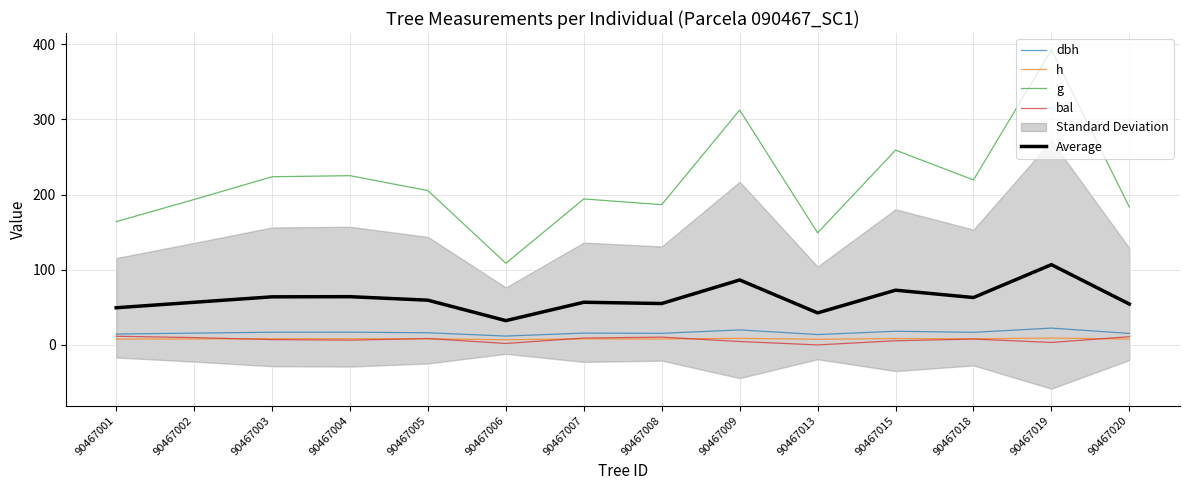

What is the value of the Average point at the 3rd from the left?

63.9